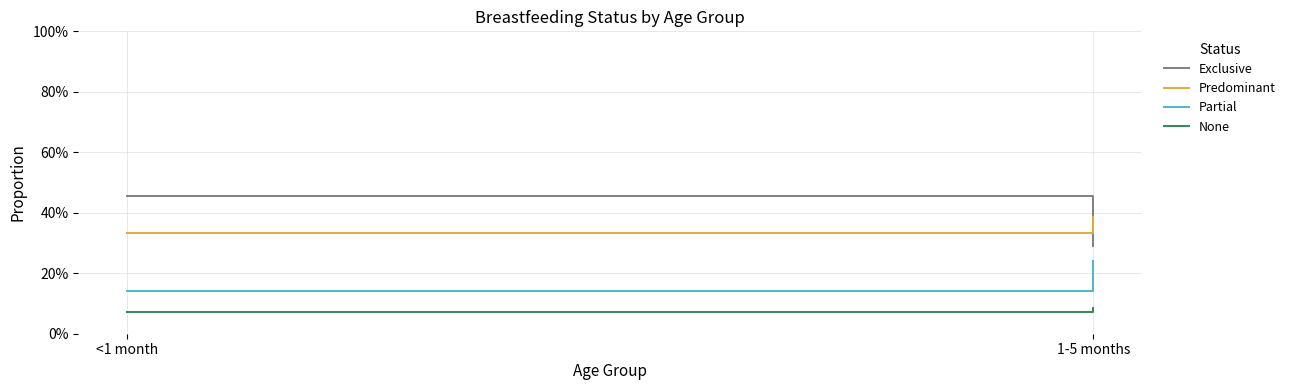

Reading right to left, what are all the values shown in this chart?

Exclusive: 0.3	0.5
Predominant: 0.4	0.3
Partial: 0.2	0.1
None: 0.1	0.1